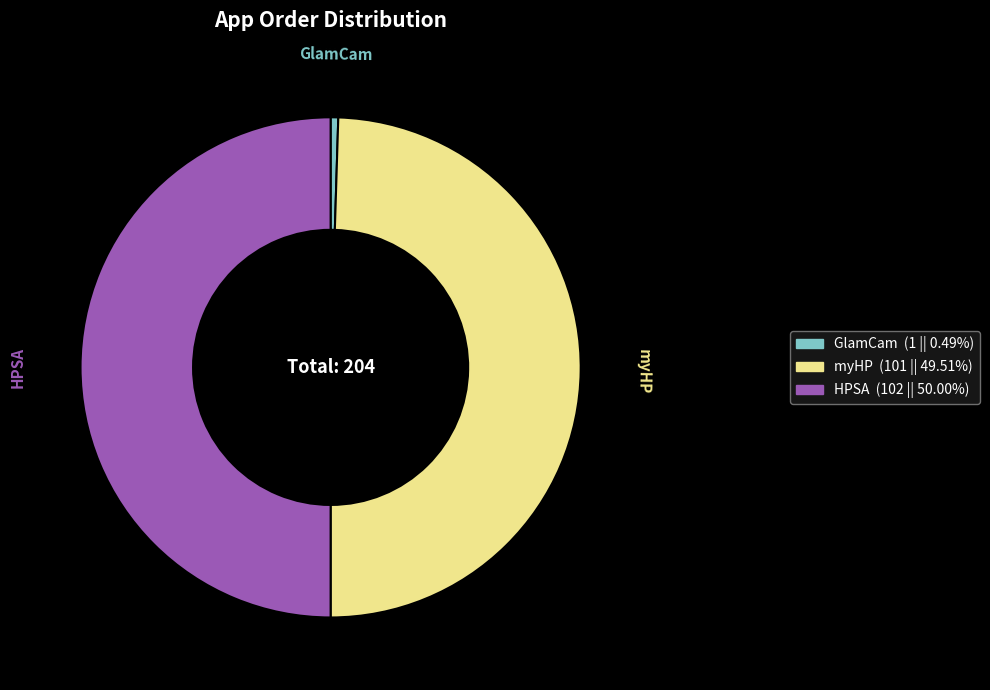

How many segments does this pie chart have?

3